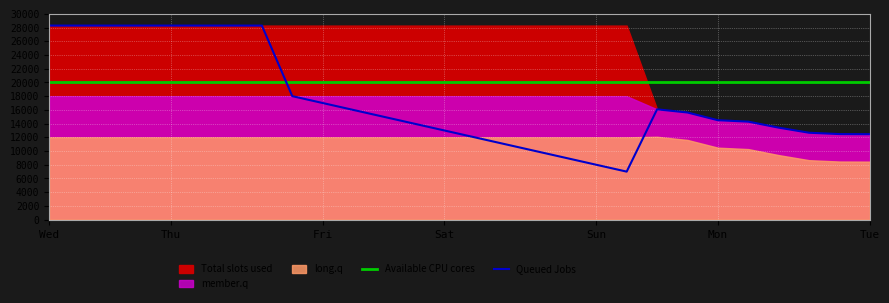

At which category is the sum across all series the highest?

Wed